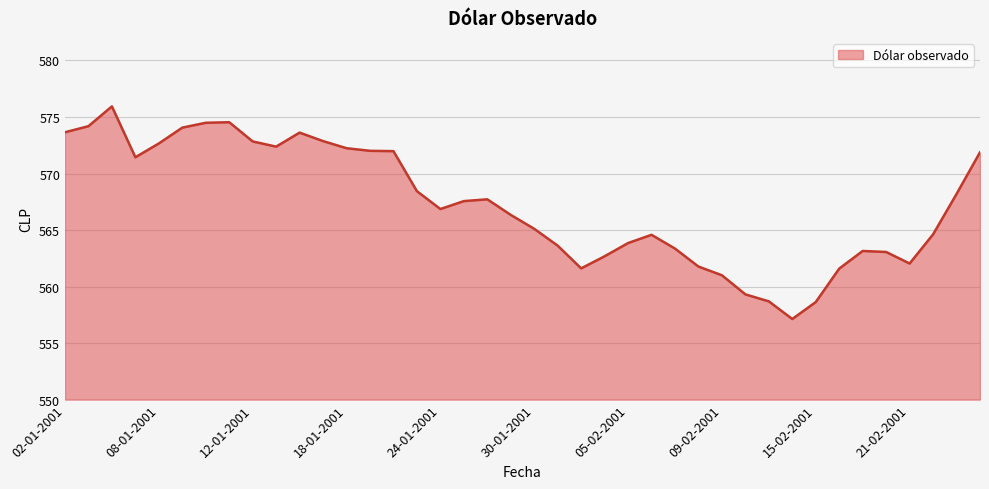

What is the maximum value shown in the chart?

575.9